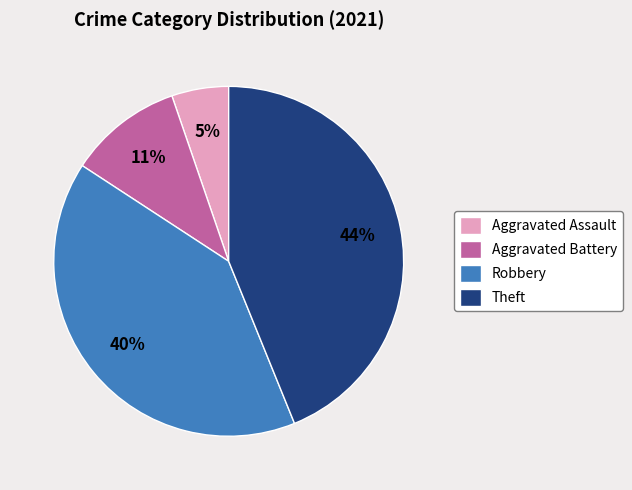

To the nearest percent, what is the combined percentage of Aggravated Battery and Robbery?

51%